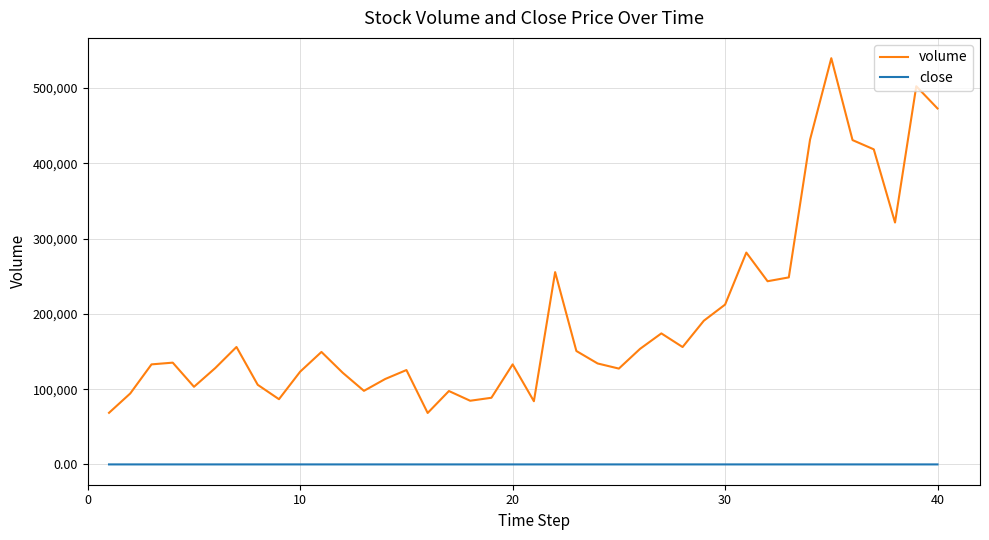

Rank the series by their average value, from highest to lowest.

volume, close